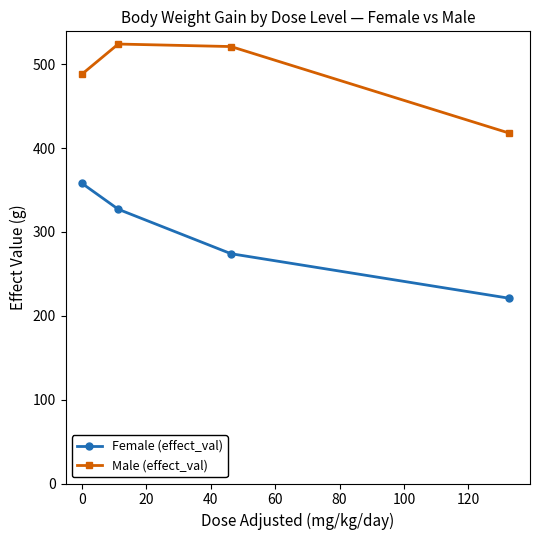

What is the value of the Male (effect_val) point at the 3rd from the left?

521